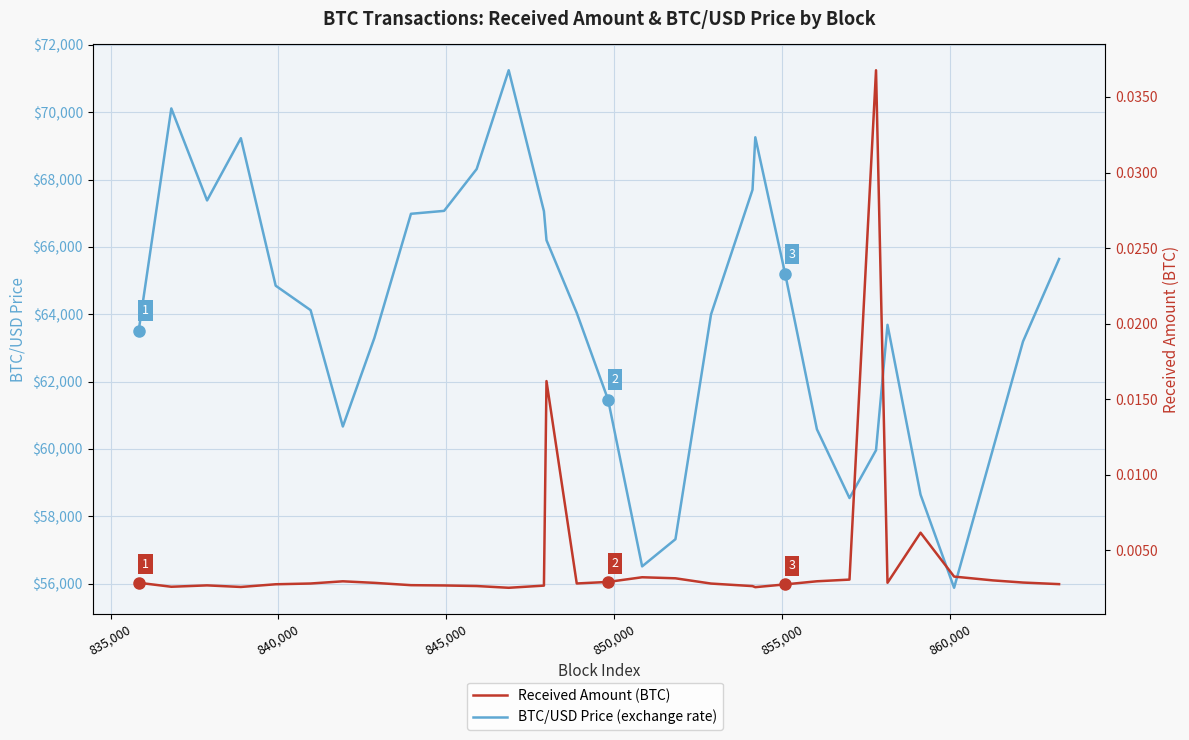

What is the difference between the maximum and second lowest values in the BTC/USD Price (exchange rate) series?

14738.0